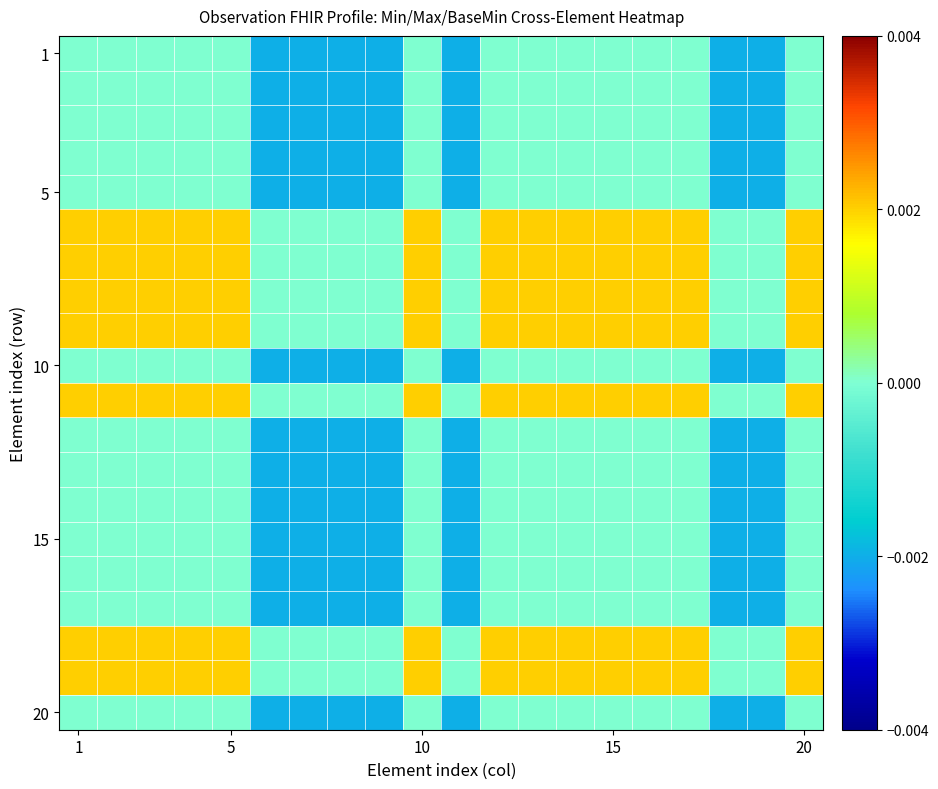

How many data points does each series have?

20